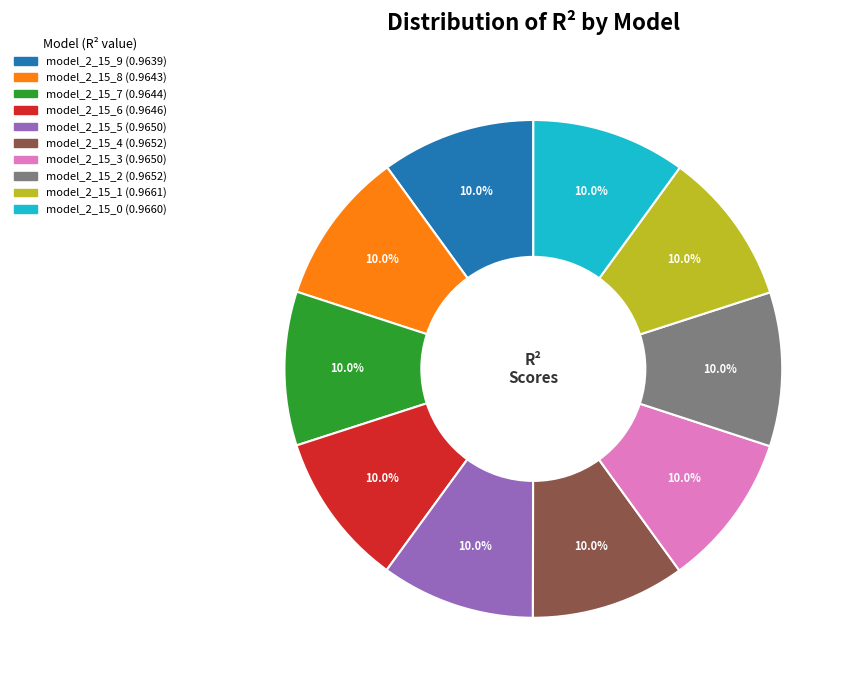

What percentage is the model_2_15_4 slice, to the nearest percent?

10%